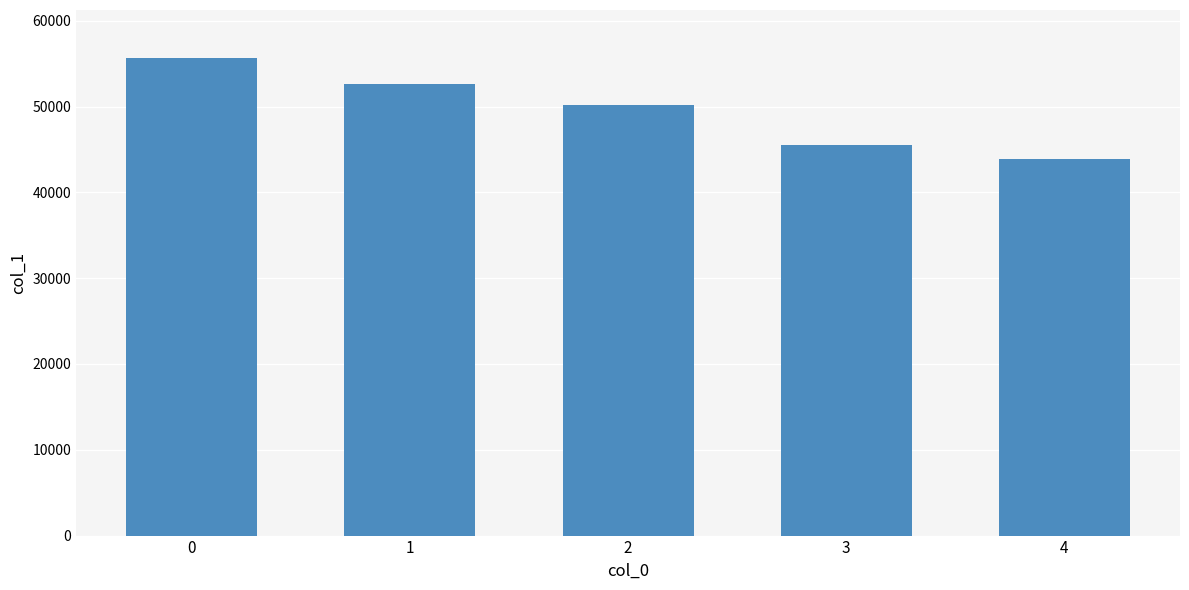

What is the difference between the values at 2 and 0?

5498